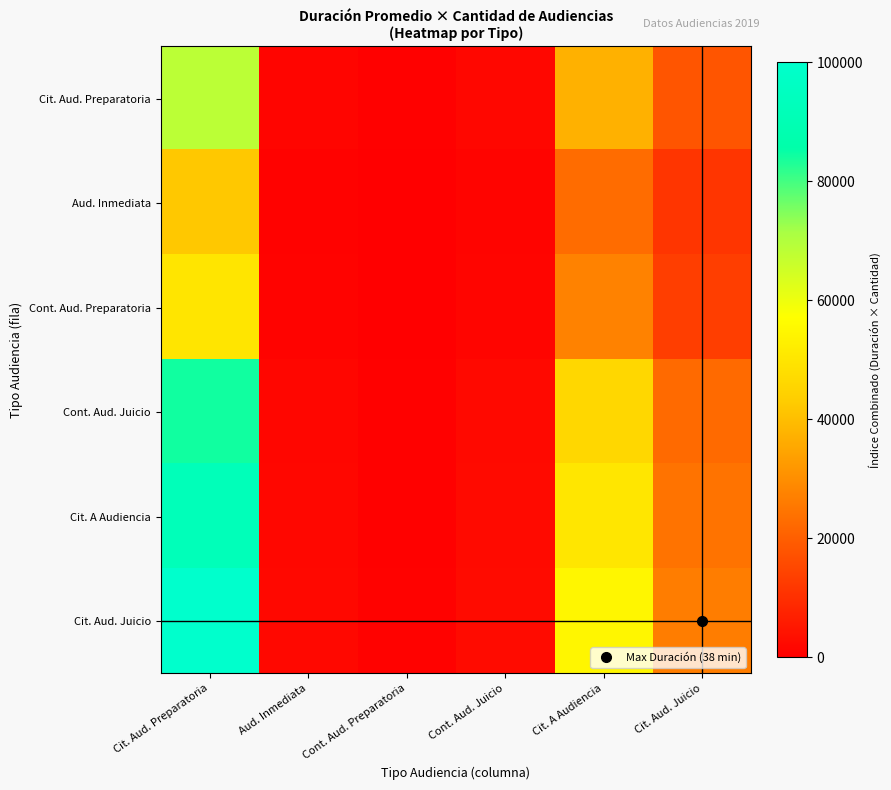

At how many categories does at least one series exceed 61006?

1